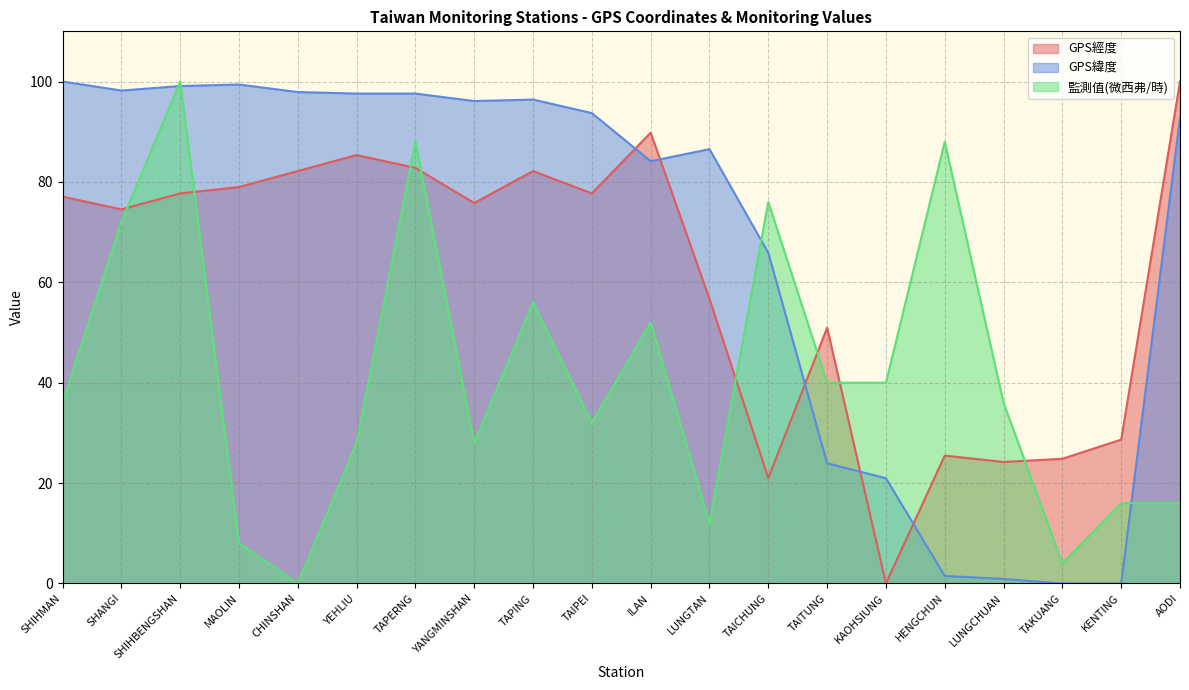

What is the average value of the GPS緯度 series?

67.6